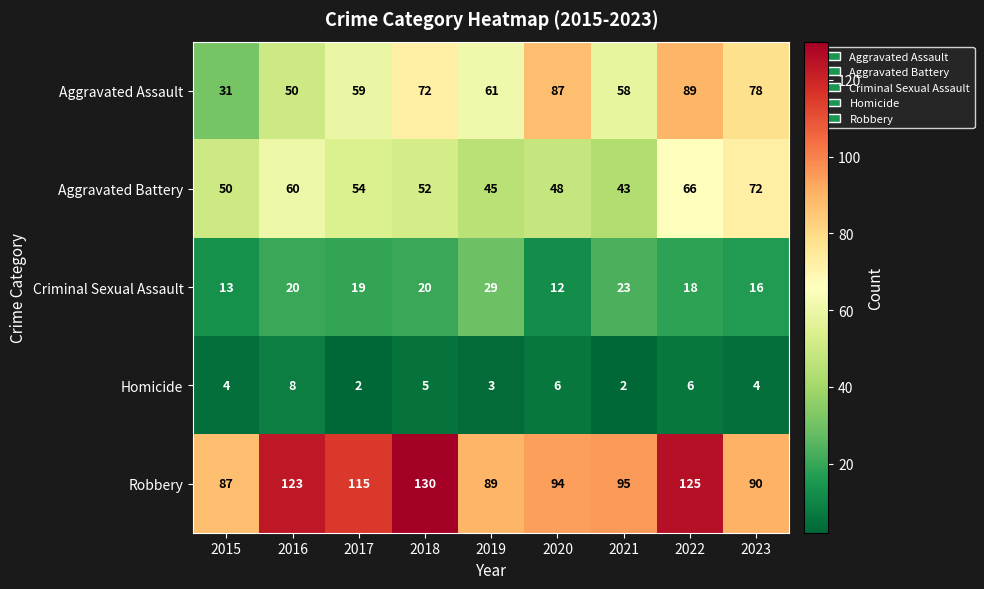

Which series has the widest spread of values?

Aggravated Assault